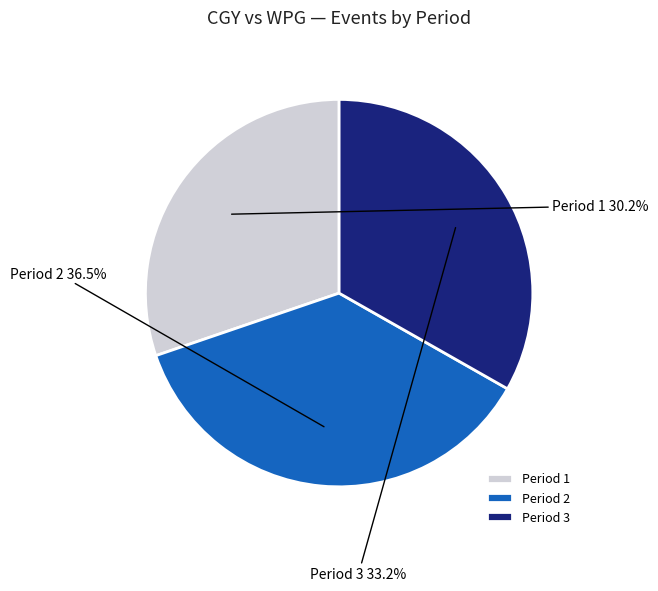

To the nearest percent, what is the difference between the Period 2 and Period 3 slice percentages?

3%